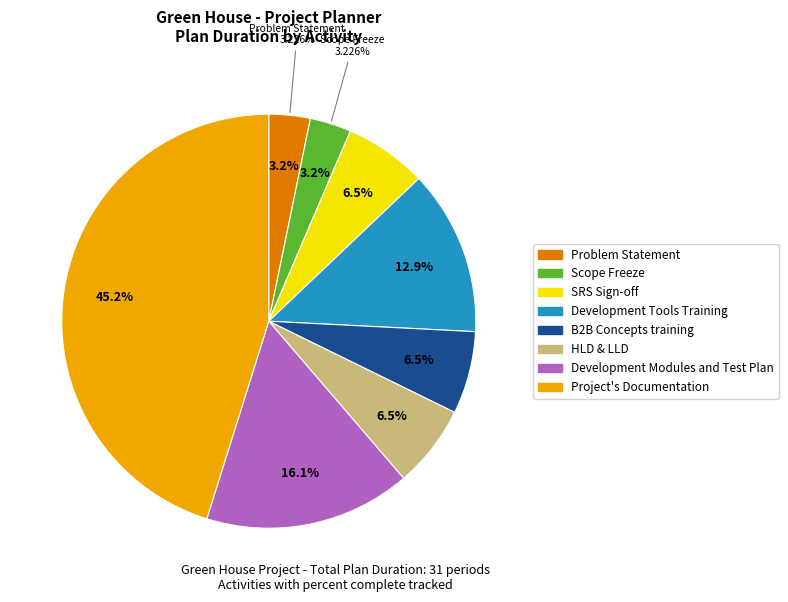

Is there any slice that represents more than half of the pie?

No